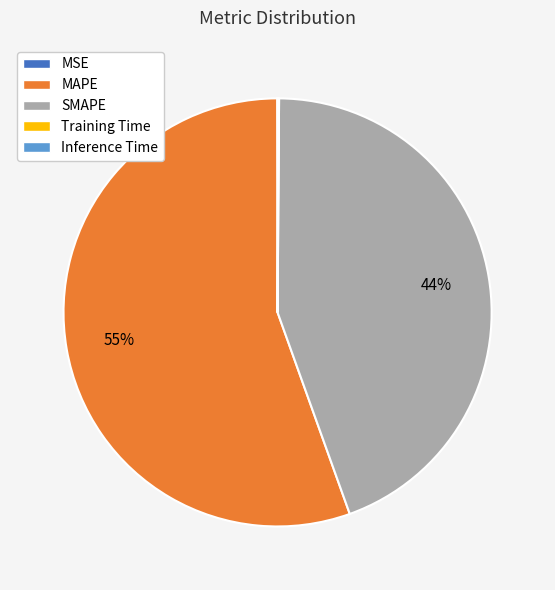

To the nearest percent, what is the average slice percentage?

20%